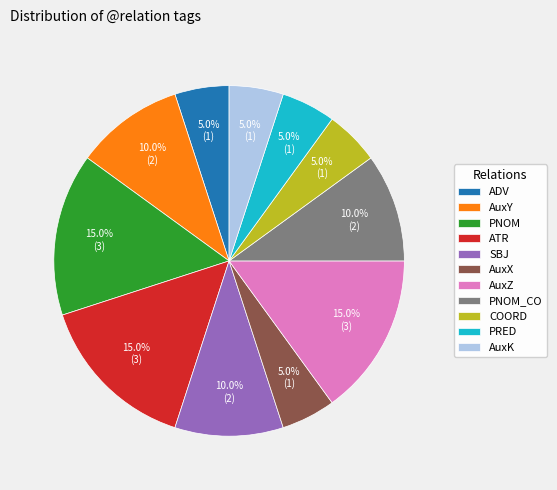

Between SBJ and ATR, which is larger?

ATR